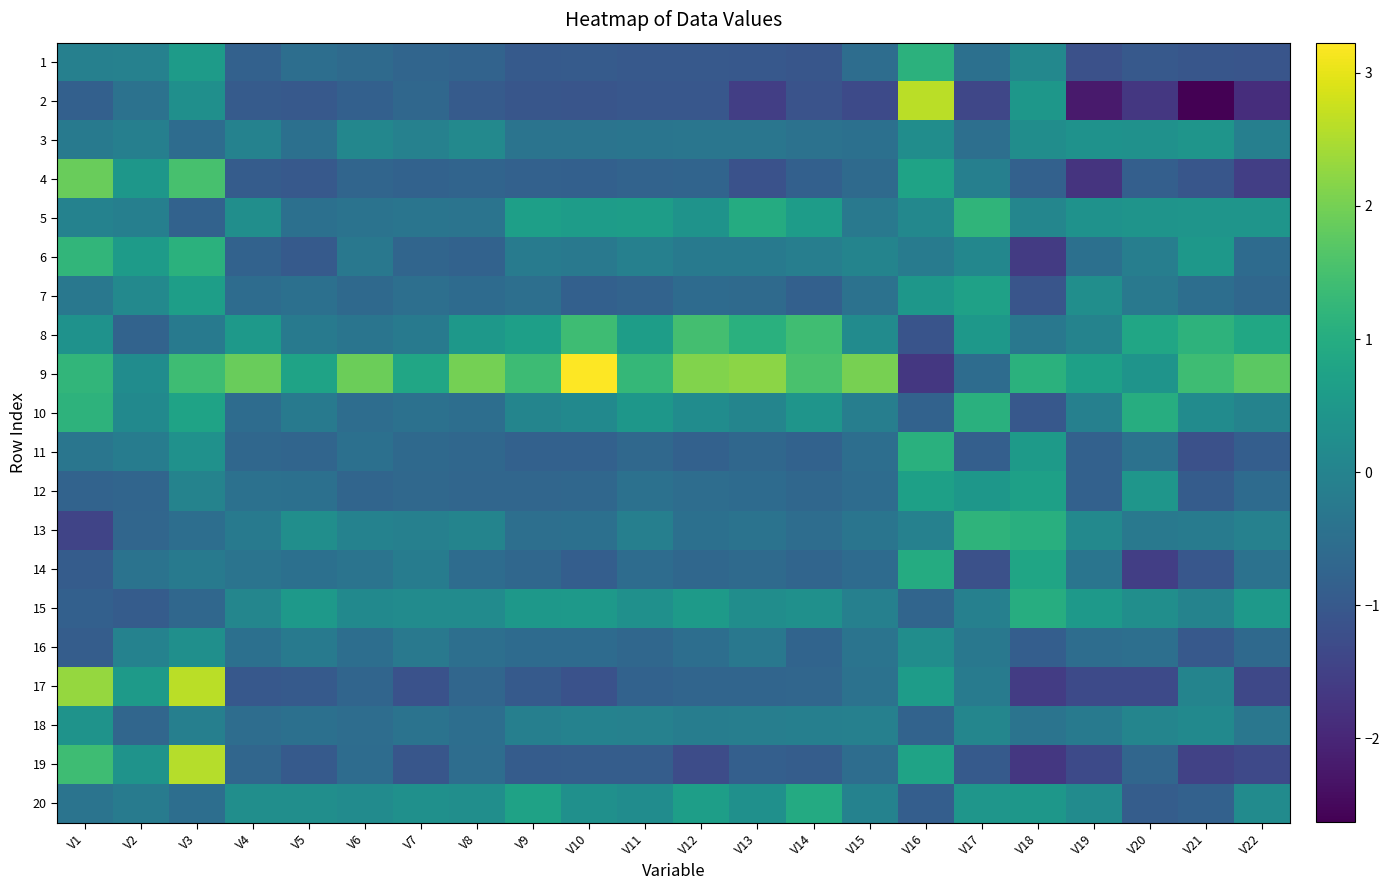

What is the difference between the highest and lowest values at V10?

4.4